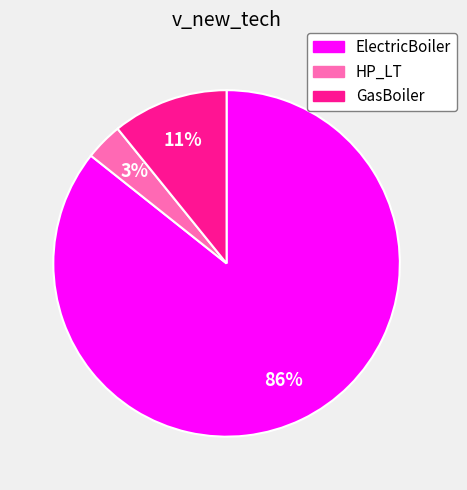

Is the sum of HP_LT and ElectricBoiler greater than half?

Yes